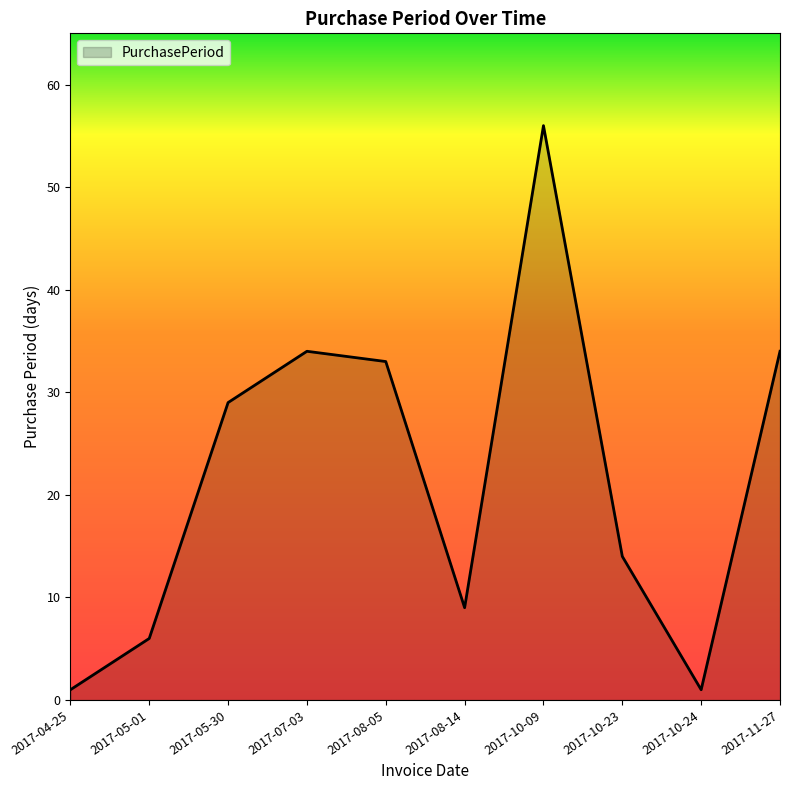

Does the chart display data point markers on the line(s)?

No